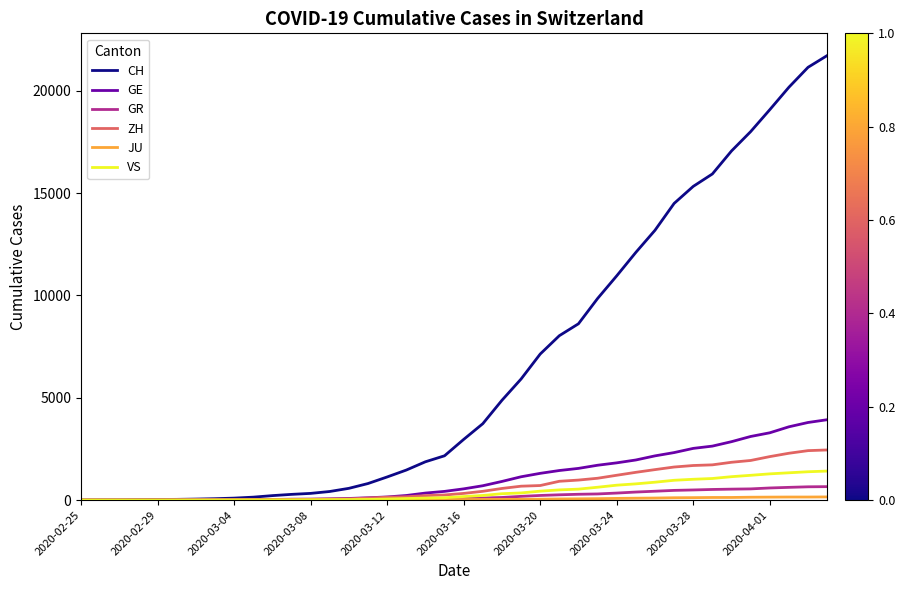

What is the highest value of the GR series?

657